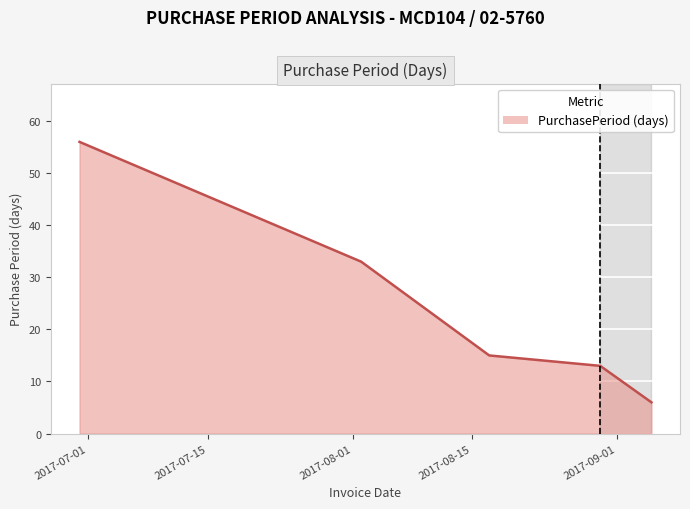

What is the greatest value displayed?

56